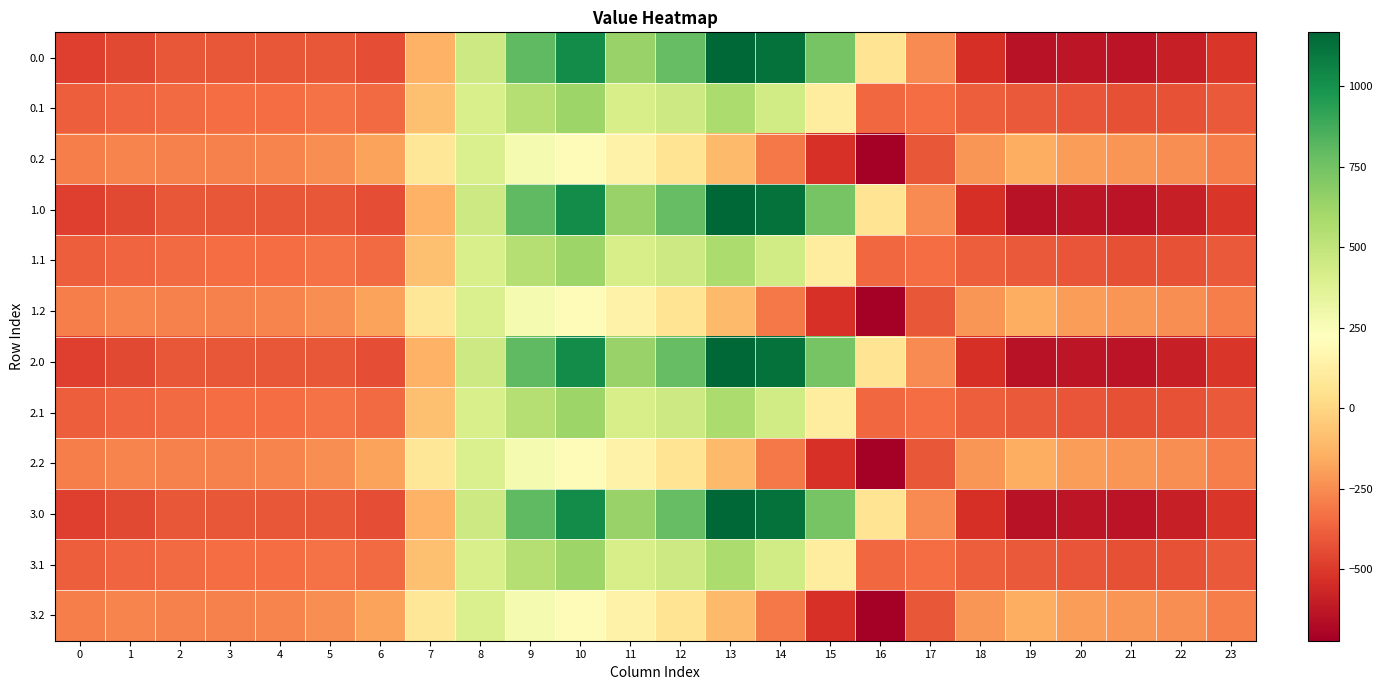

List the series in order of their peak value, lowest first.

0.2, 1.2, 2.2, 3.2, 0.1, 1.1, 2.1, 3.1, 0.0, 1.0, 2.0, 3.0